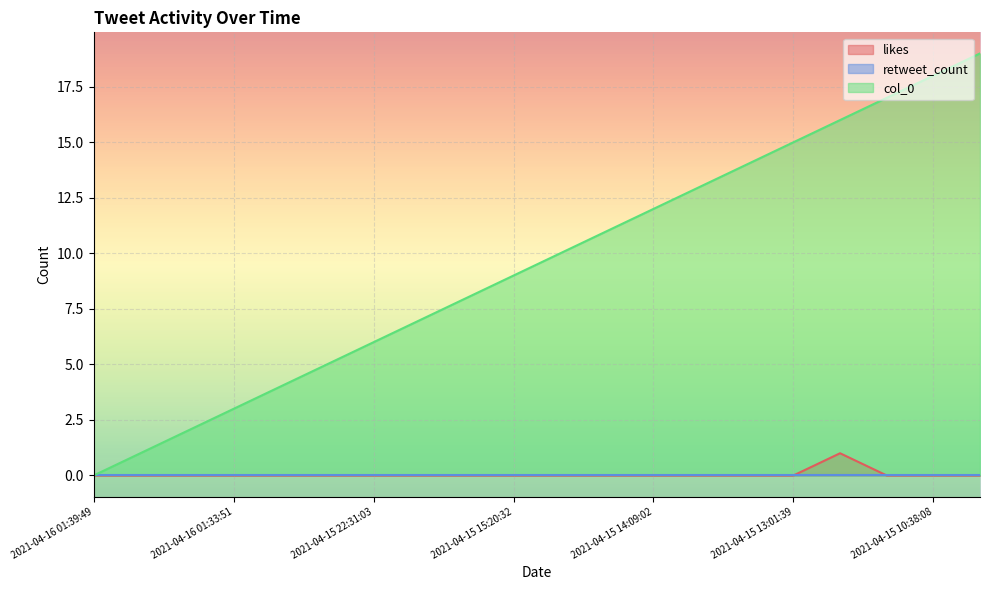

Is it true that likes equals 1 at 2021-04-15 12:49:47?

True